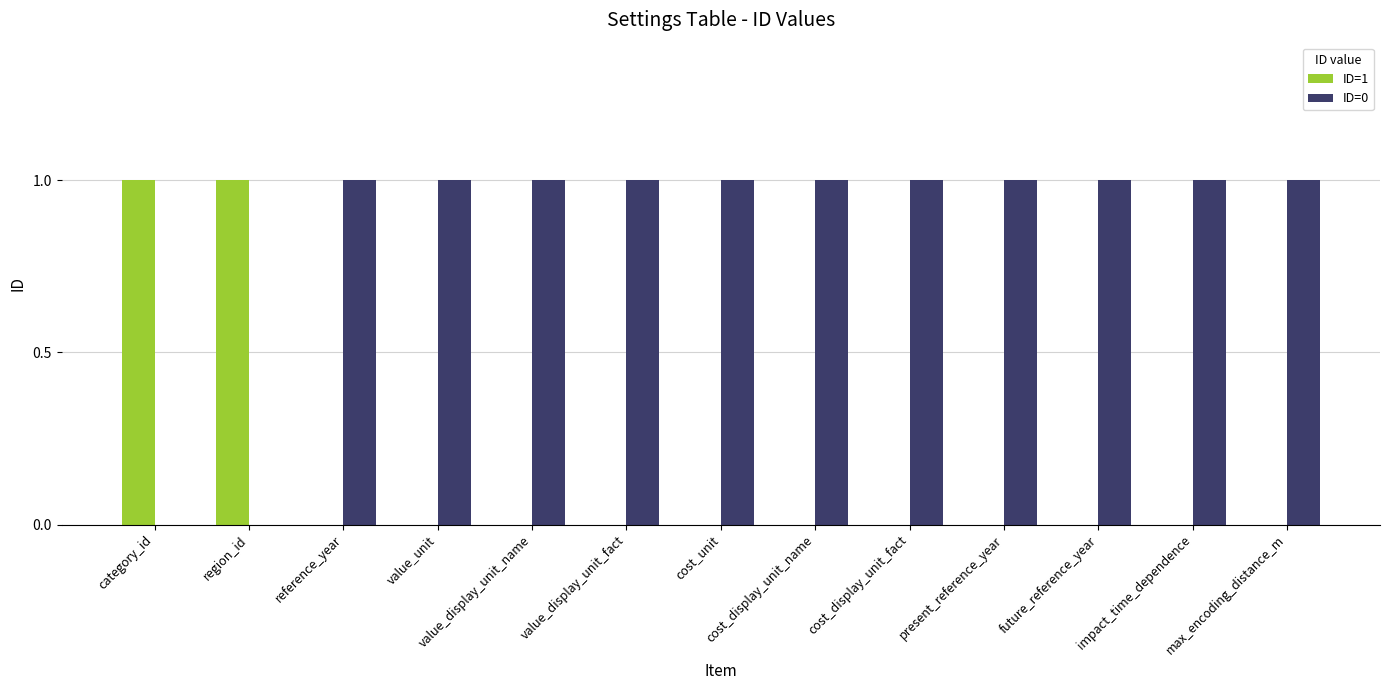

What is the total value across all series at value_display_unit_name?

1